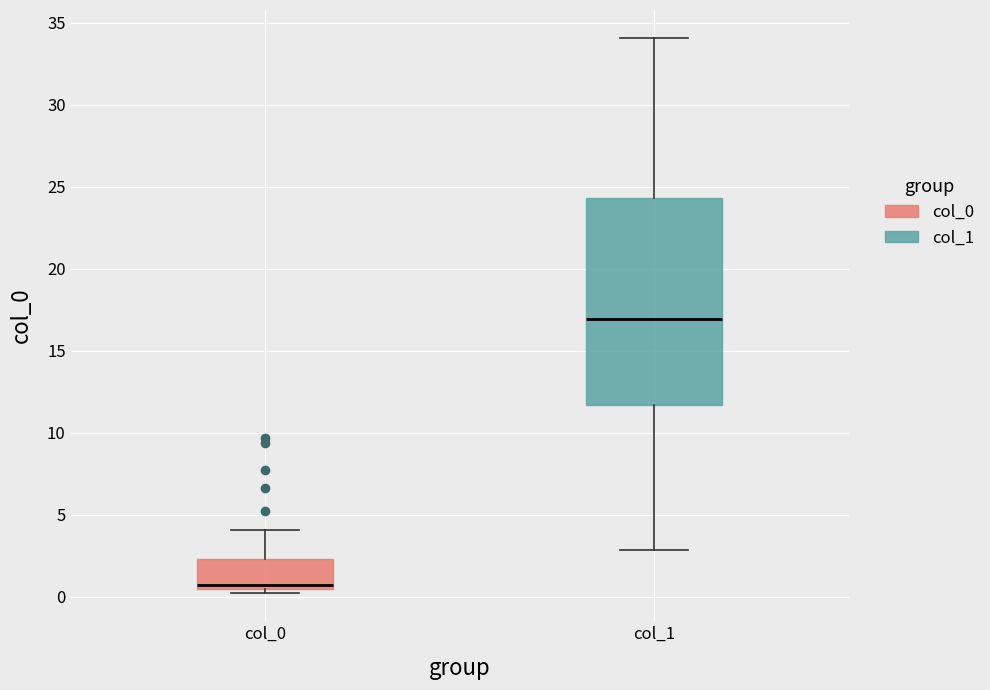

Which box has the lowest median line?

col_0